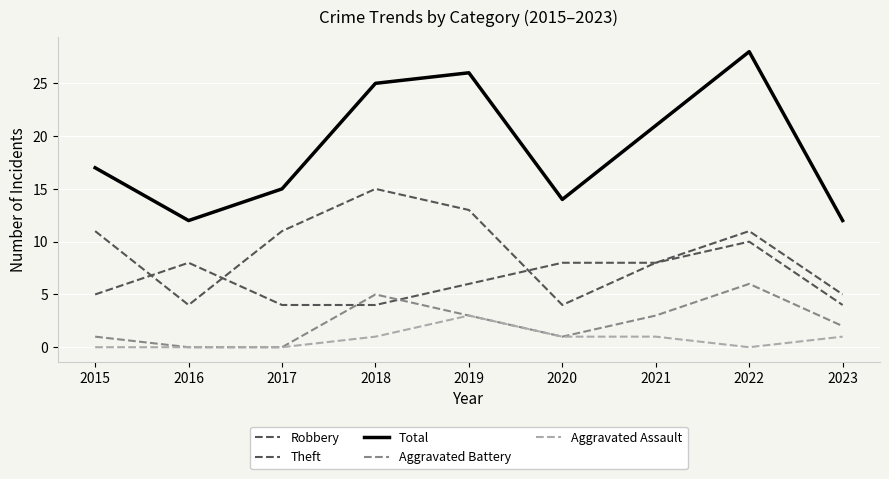

Is this an area chart (filled region under the line)?

No